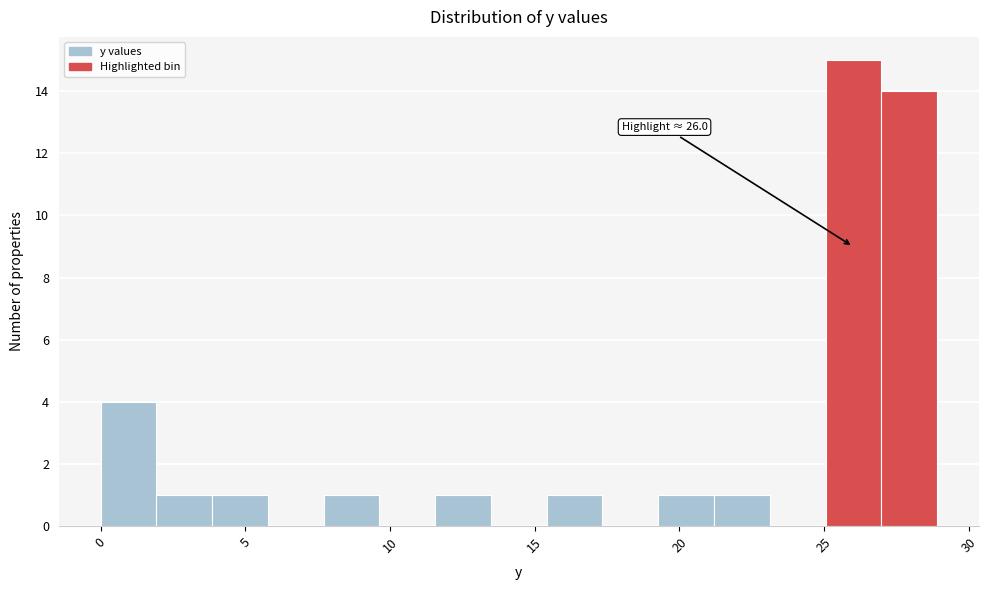

Read against the x-axis, roughly where is the centre of the tallest bar?

26.0